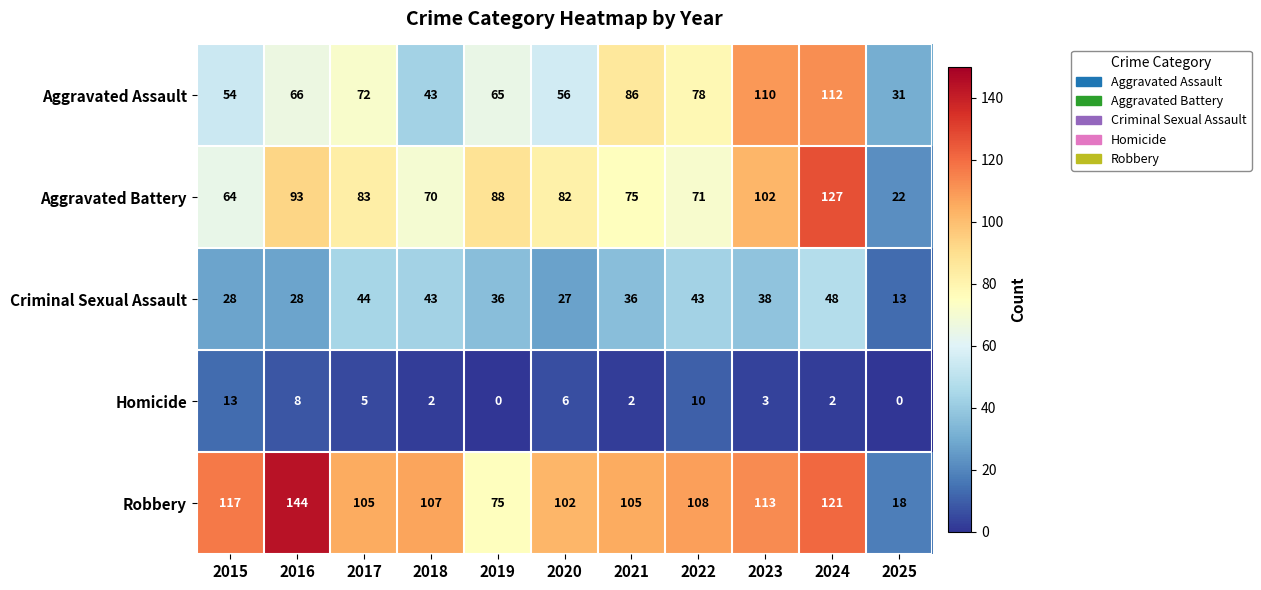

Where does the Aggravated Battery series first go above 82?

2016